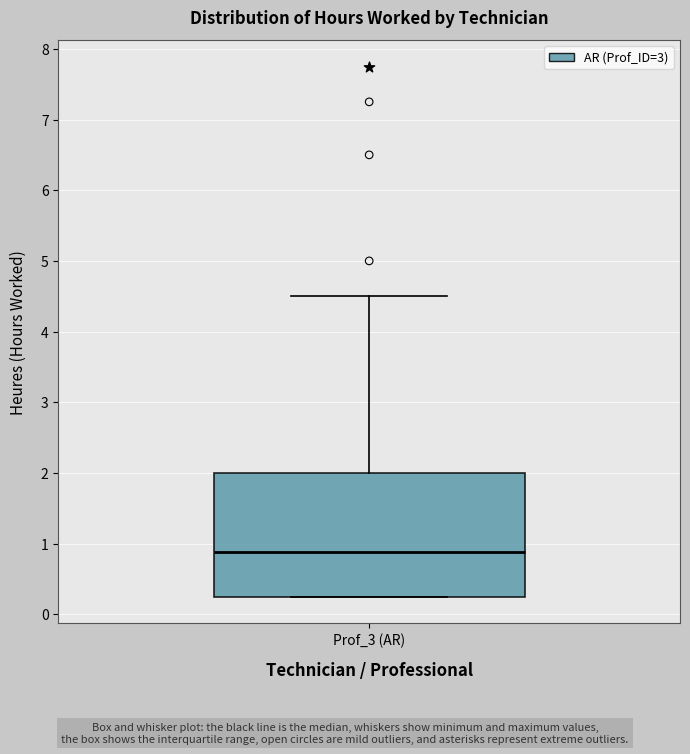

Read this box plot against the y-axis: the position of the median line, the range covered by the box, and the ends of both whiskers. The values are not printed on the chart, so give them approximately, as read against the axis.

median 0.9, box 0.3 to 2.0, whiskers 0.3 to 4.5